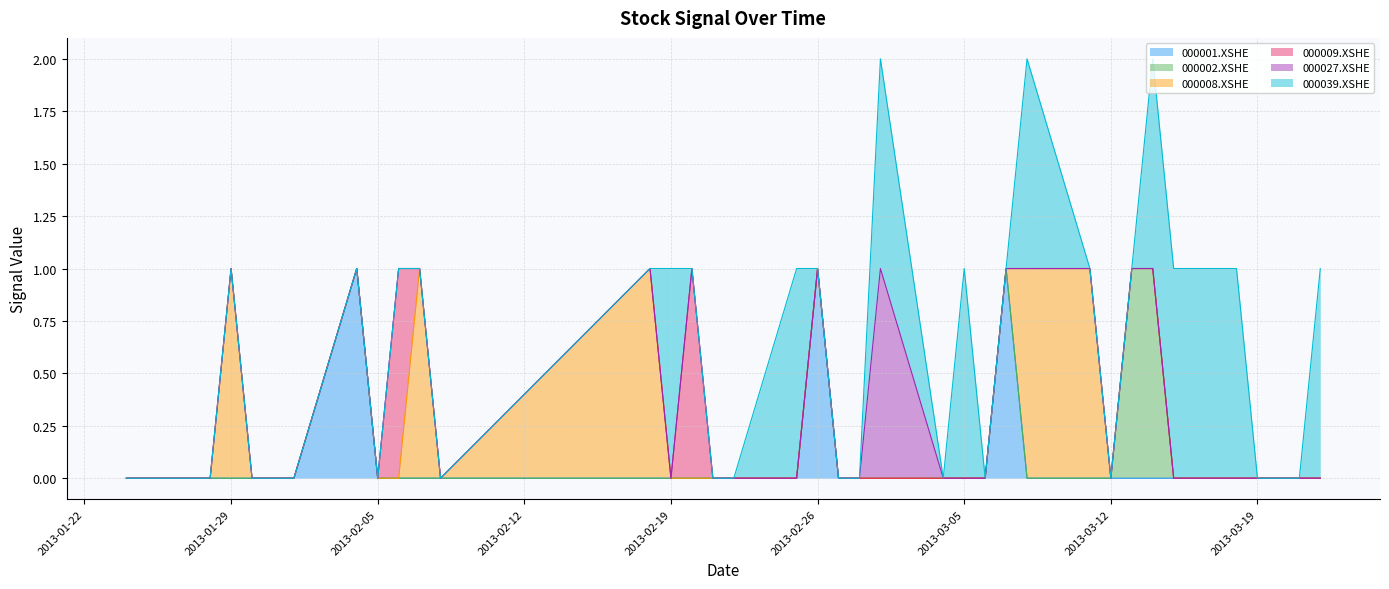

True or false: 000039.XSHE has more than 0 points higher than both neighbors.

True